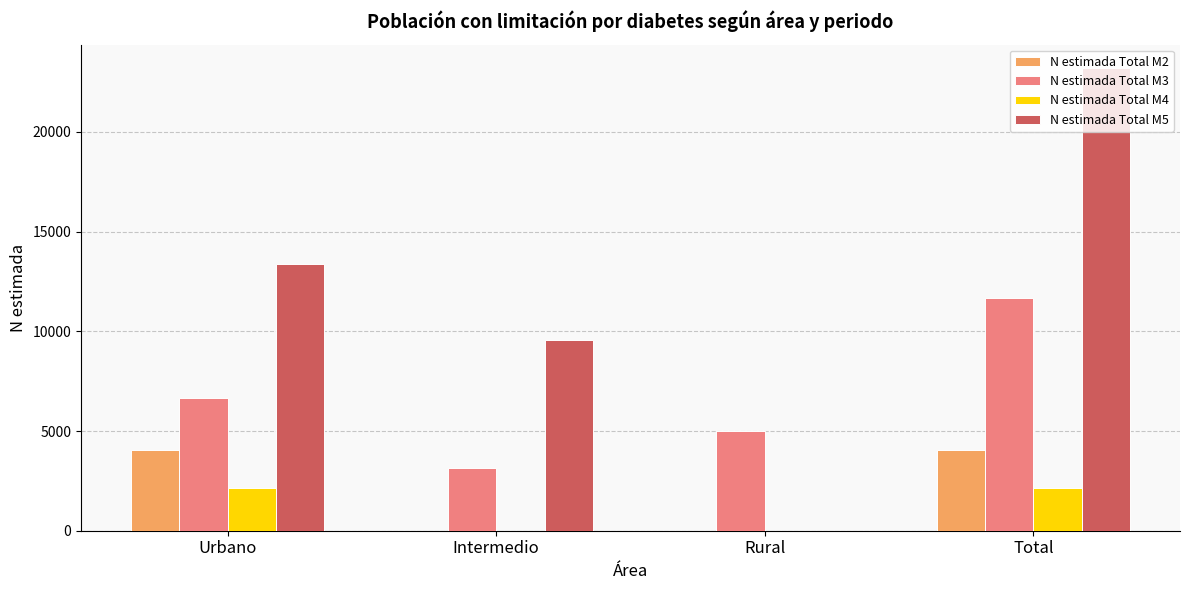

Reading right to left, list all the values displayed in this chart.

N estimada Total M2: Total=4040	Rural=0	Intermedio=0	Urbano=4040
N estimada Total M3: Total=11649	Rural=5011	Intermedio=3163	Urbano=6659
N estimada Total M4: Total=2159	Rural=0	Intermedio=0	Urbano=2159
N estimada Total M5: Total=23221	Rural=0	Intermedio=9576	Urbano=13391